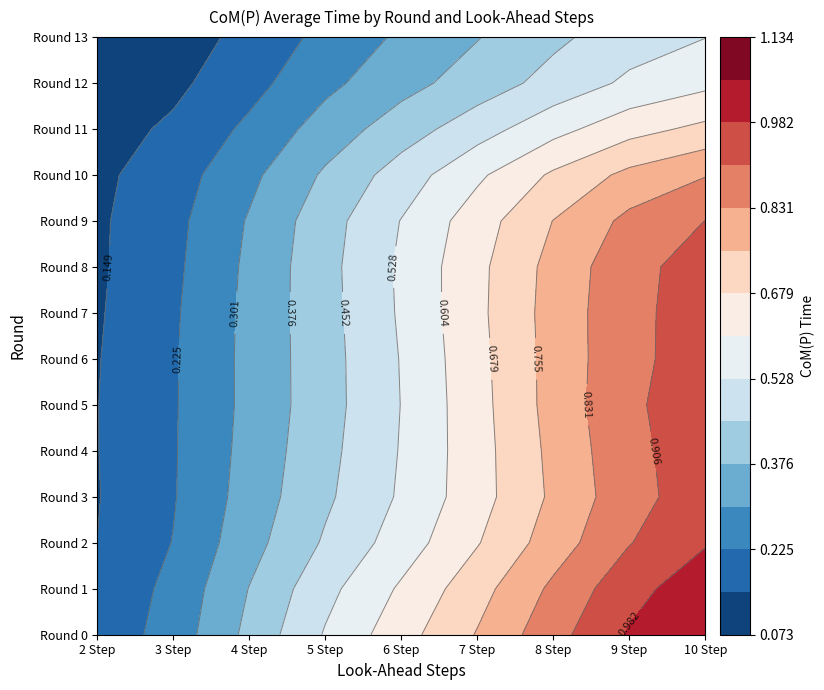

Is the value of Round 4 at 3 greater than the value of Round 10 at 5?

No